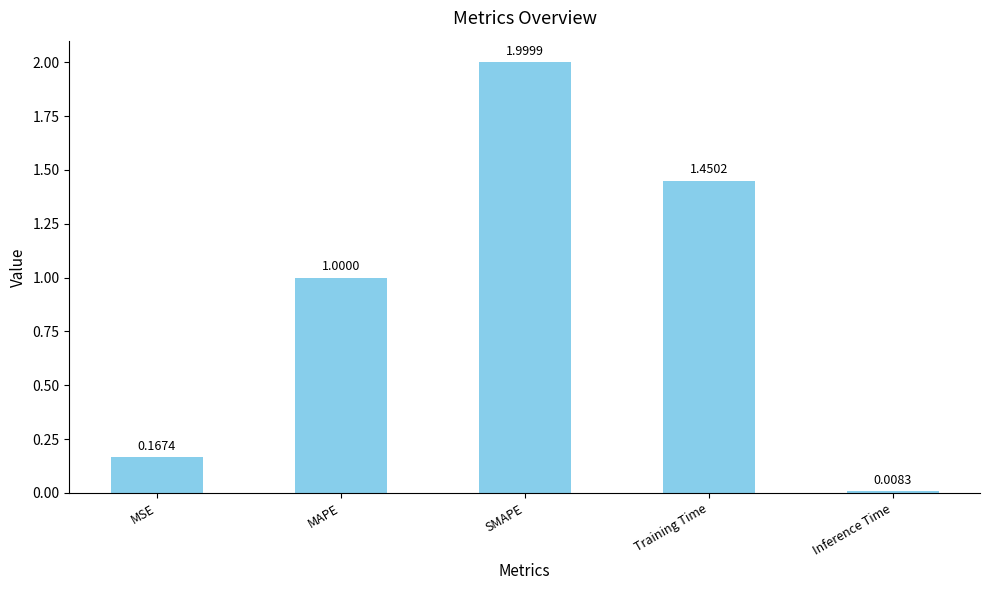

List the labels in order of value, largest first.

SMAPE, Training Time, MAPE, MSE, Inference Time